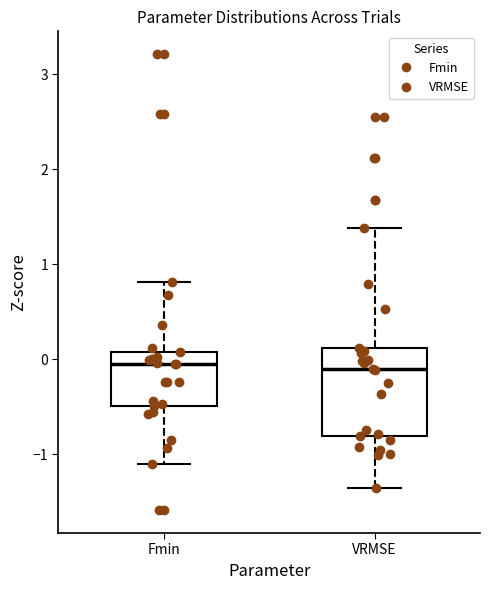

Reading left to right, transcribe this box plot: for each box, give where its median line is, the range the box spans, and where its two whiskers end, as read against the y-axis. The values are not printed on the chart, so give them approximately, as read against the axis.

Fmin: median 0.0, box -0.5 to 0.1, whiskers -1.1 to 0.8
VRMSE: median -0.1, box -0.8 to 0.1, whiskers -1.3 to 1.4